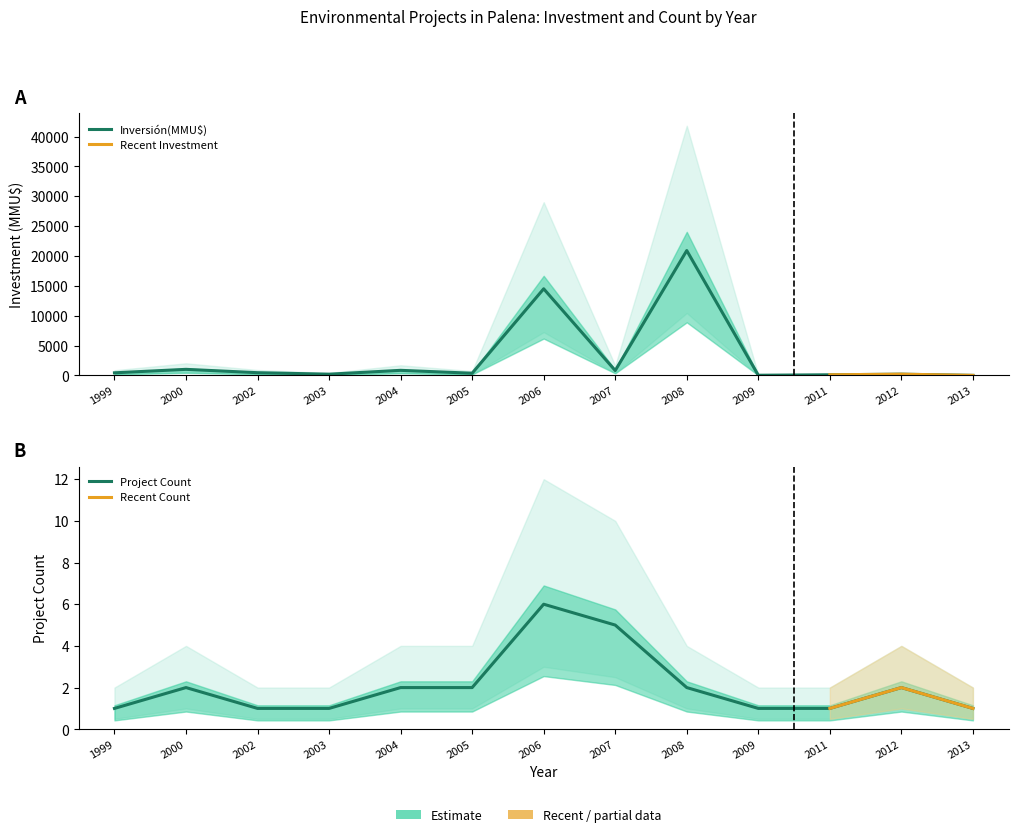

True or false: Inversión Upper and Inversión(MMU$) intersect in this chart.

False